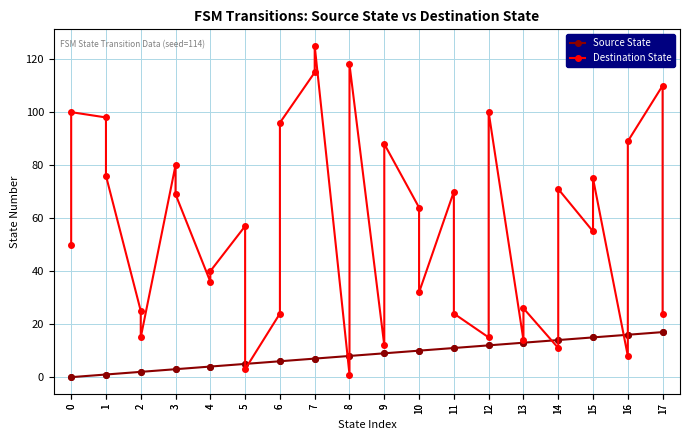

Rank the series by their average value, from lowest to highest.

Source State, Destination State